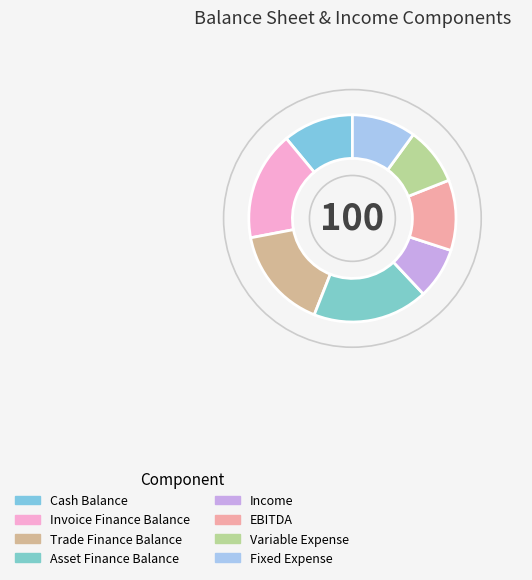

To the nearest percent, what percentage of the pie is EBITDA?

11%